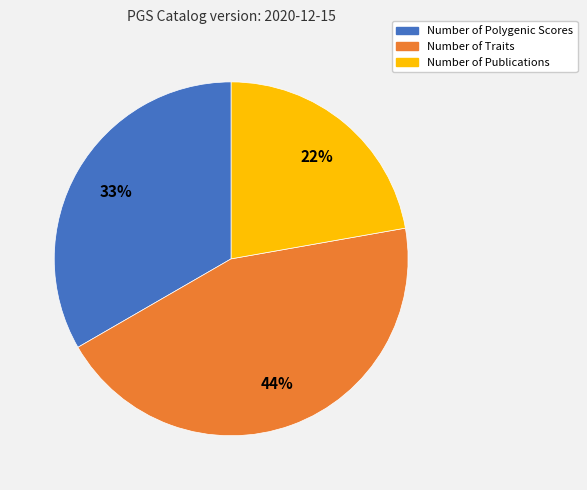

Approximately how many times larger is the value at Number of Traits compared to Number of Publications?

2.0